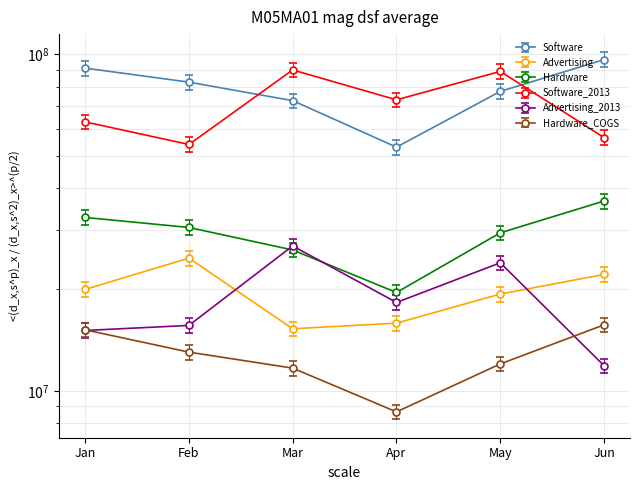

Where is Hardware_COGS nearest to the value 11568816?

May